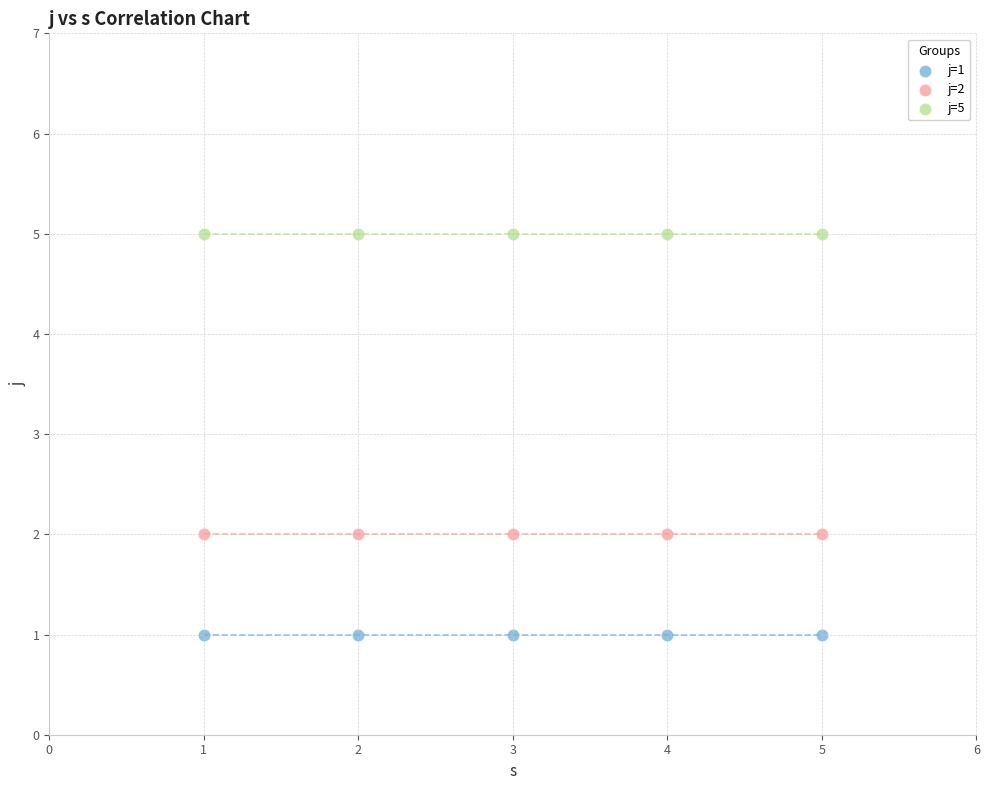

Which series reaches the minimum Y coordinate?

j=1